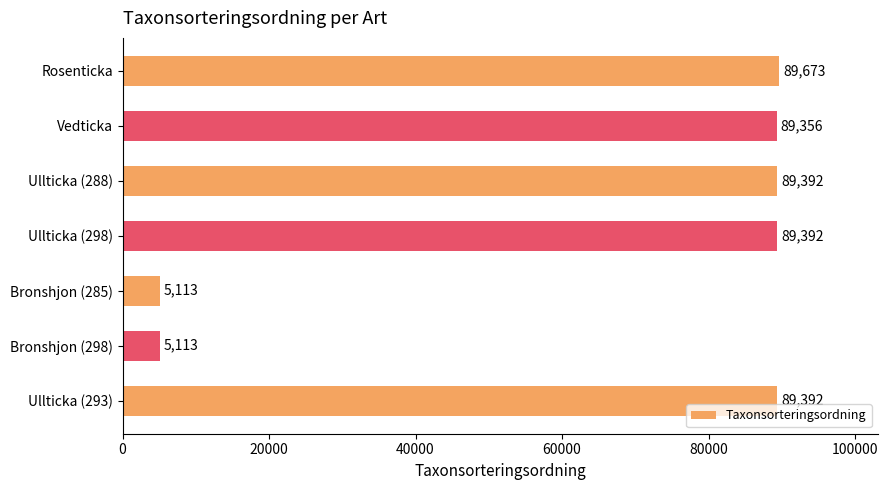

Reading top to bottom, transcribe all the data shown in this chart.

Rosenticka=89673	Vedticka=89356	Ullticka (288)=89392	Ullticka (298)=89392	Bronshjon (285)=5113	Bronshjon (298)=5113	Ullticka (293)=89392